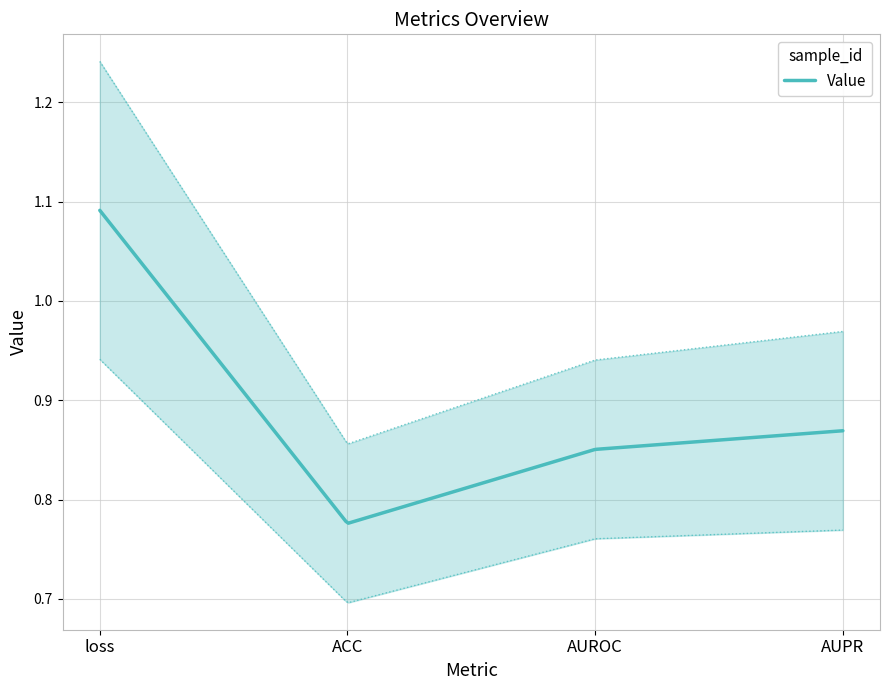

Rank the categories by value from highest to lowest.

loss, AUPR, AUROC, ACC